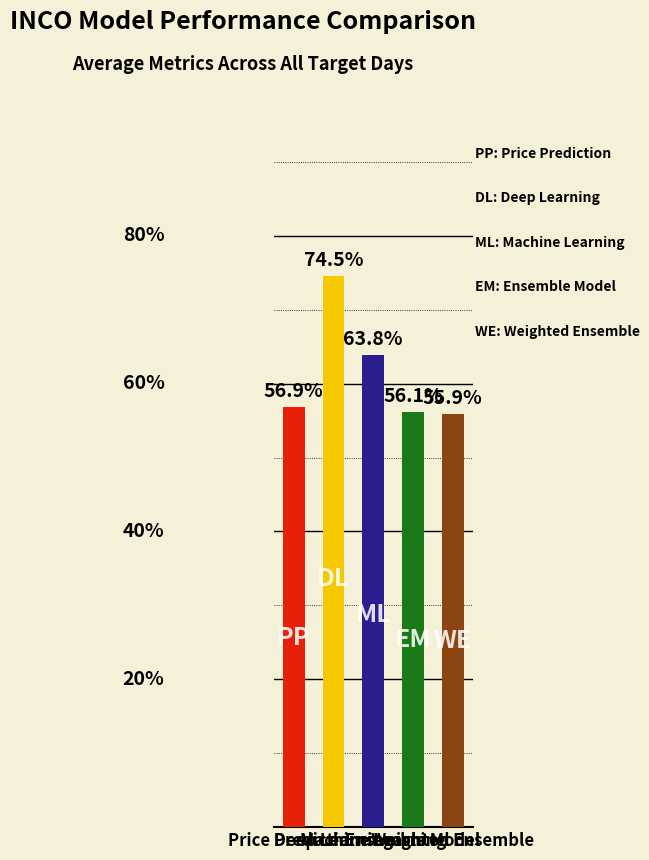

What is the value of the 4th bar from the left?

0.6